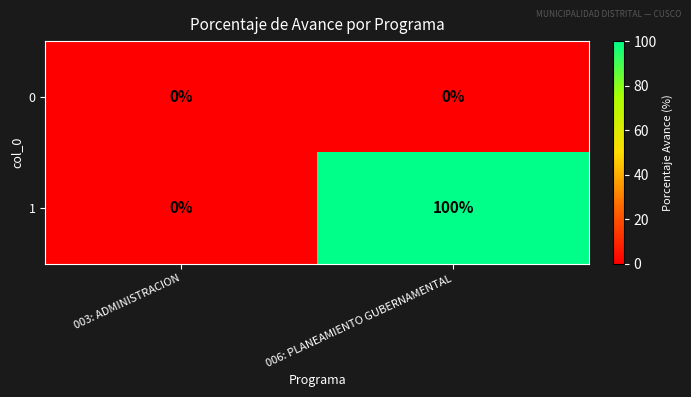

At how many categories does at least one series exceed 33?

1